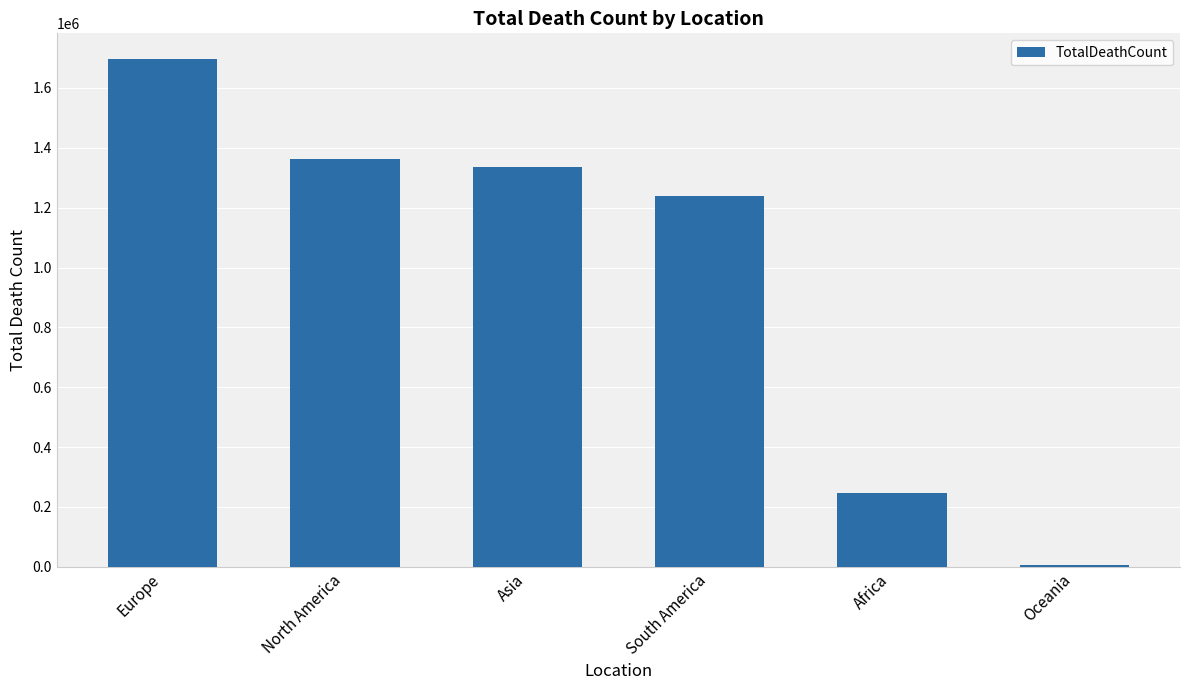

What value does the data have at Oceania?

7628